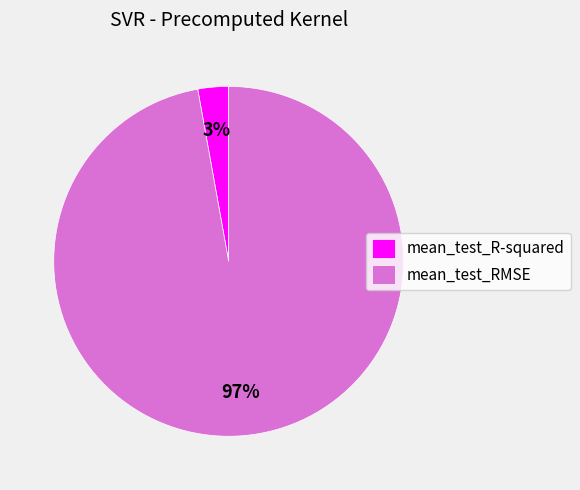

Which slice is the smallest?

mean_test_R-squared